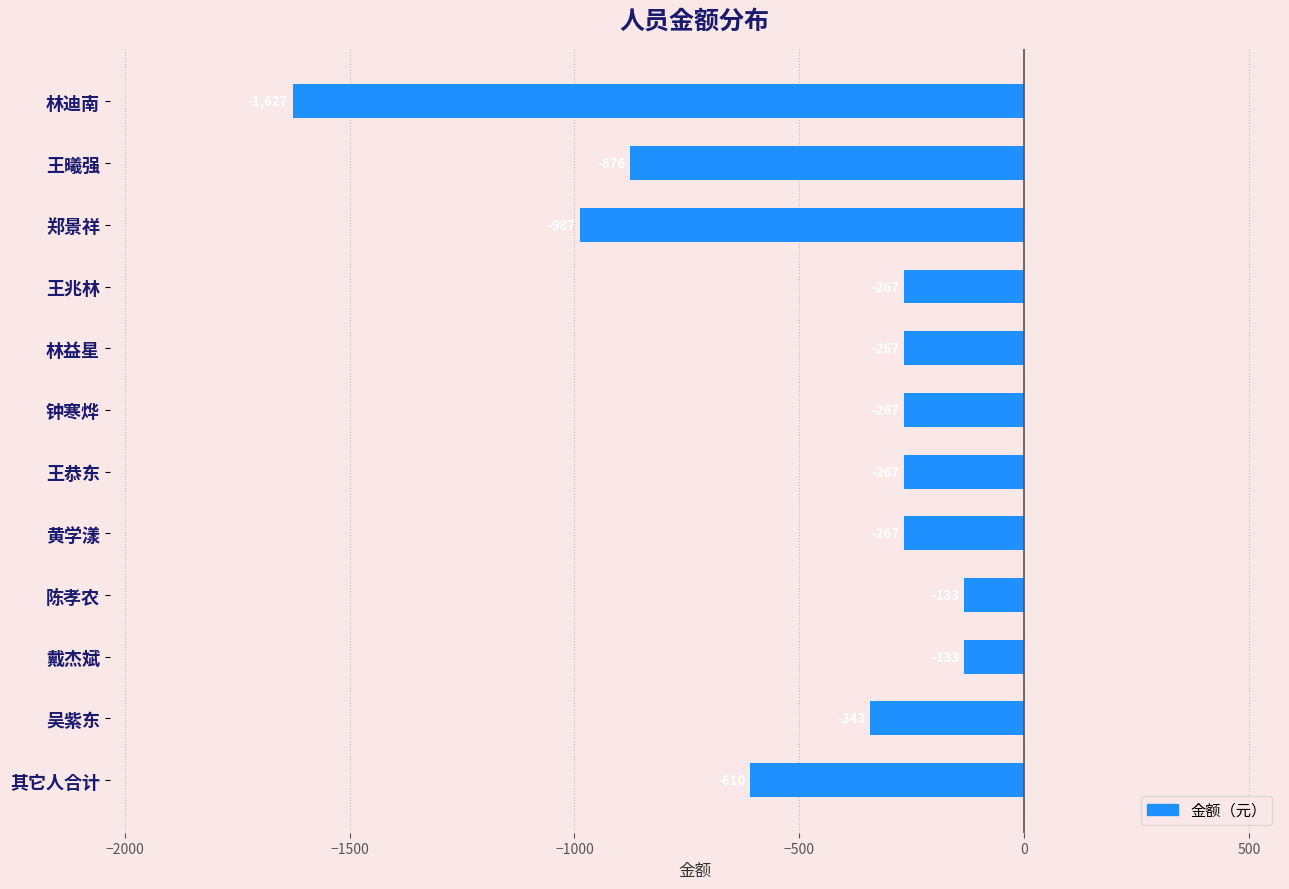

What is the minimum value shown in the chart?

-1627.1